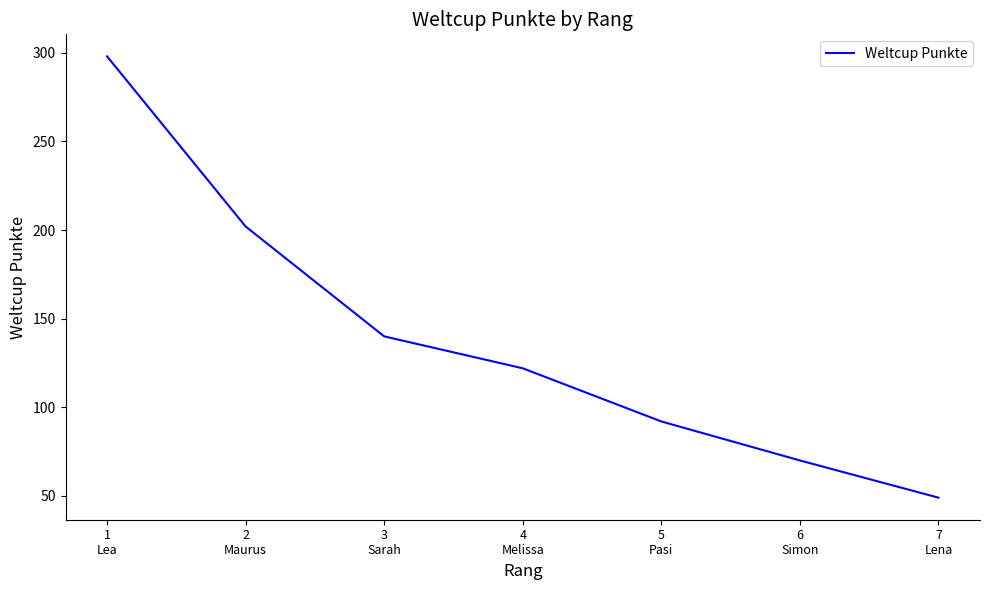

The chart shows a value of 303 at 2
Maurus. True or false?

False